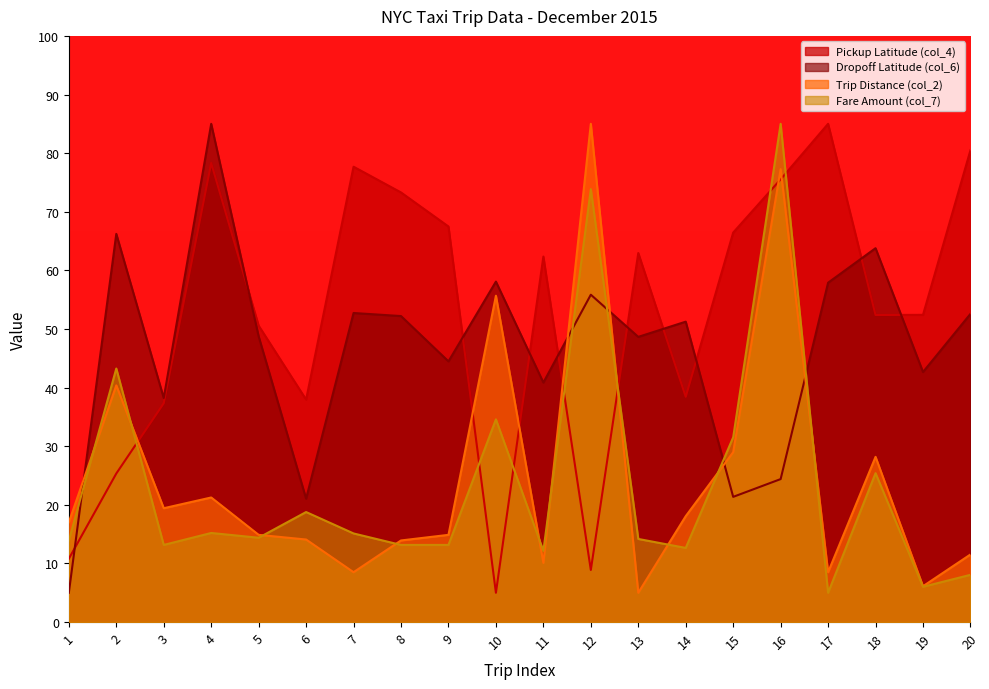

Which series has the largest range (max minus min)?

Pickup Latitude (col_4)